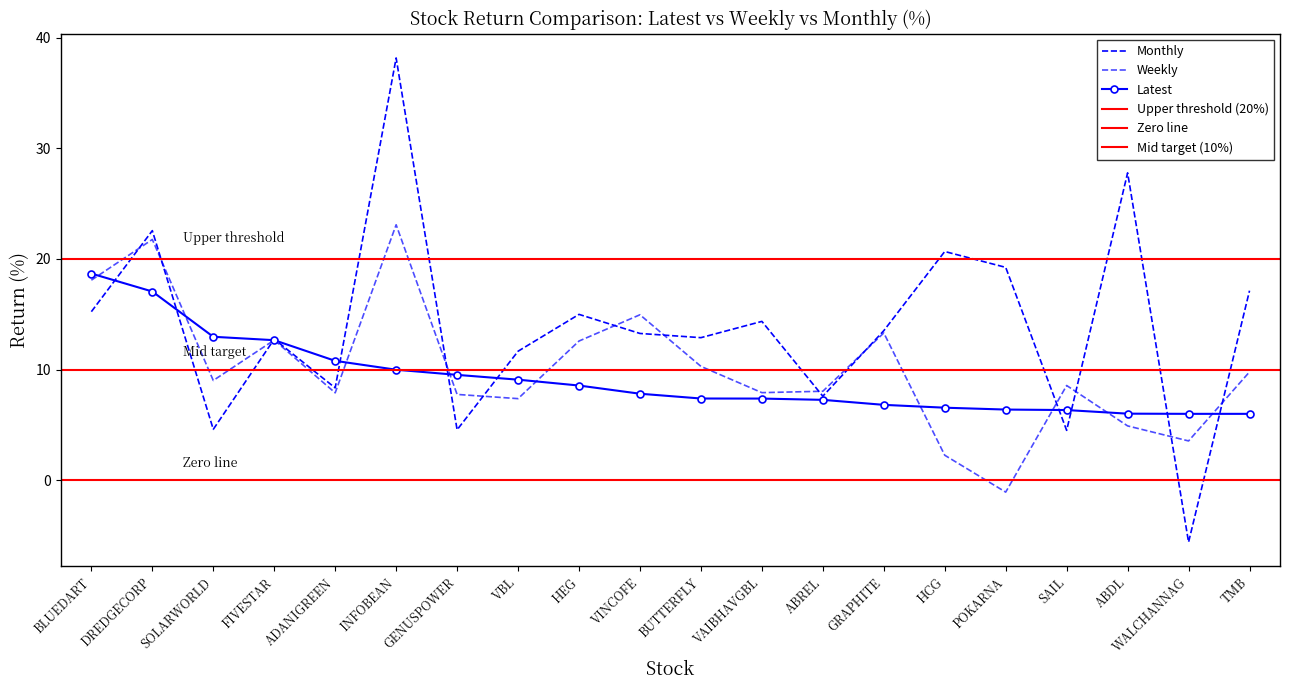

What is the label of the 20th point from the right?

BLUEDART